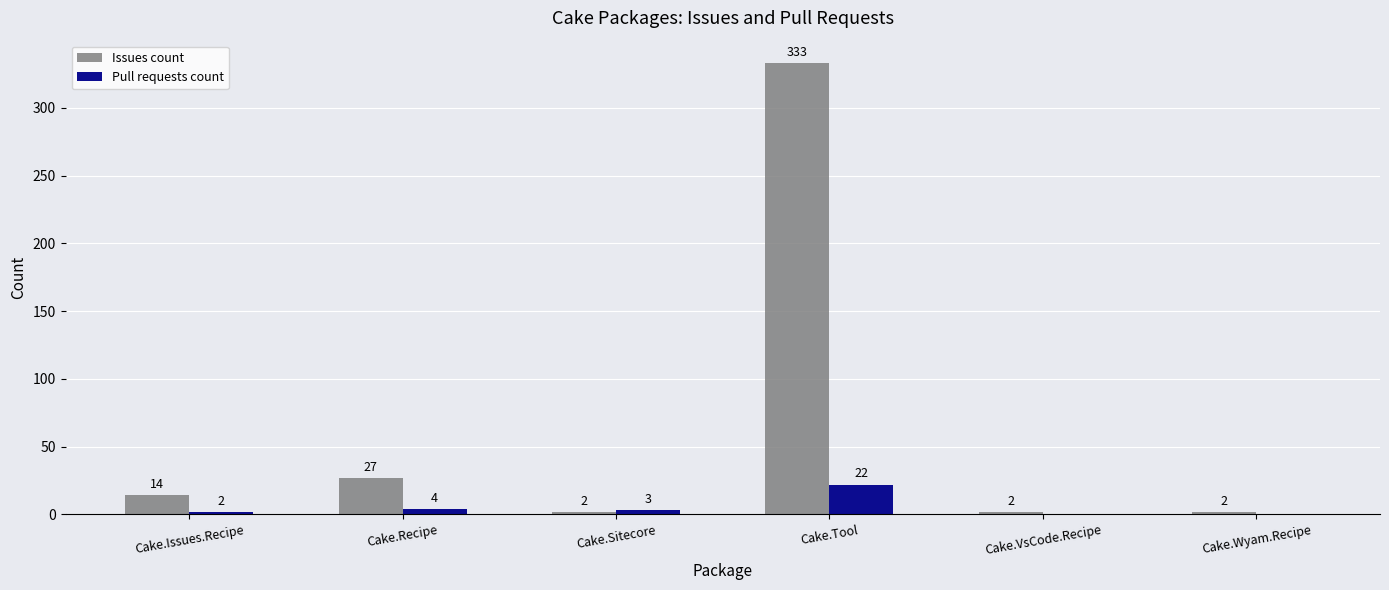

What is the greatest value displayed?

333